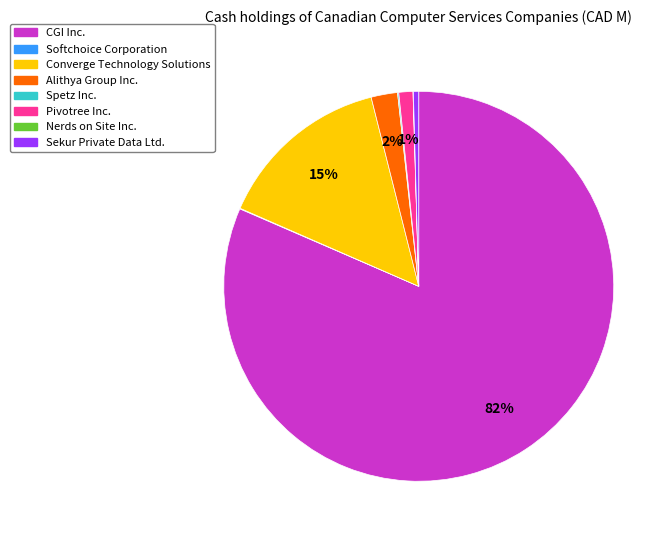

Which category accounts for the majority?

CGI Inc.